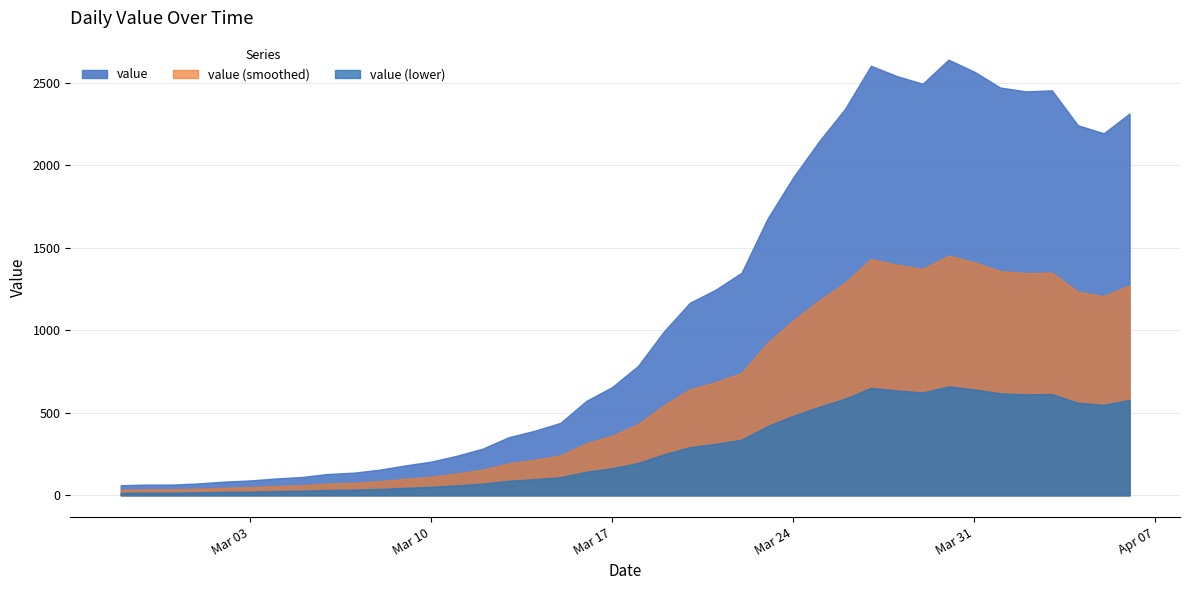

How many lines are shown in the chart?

3